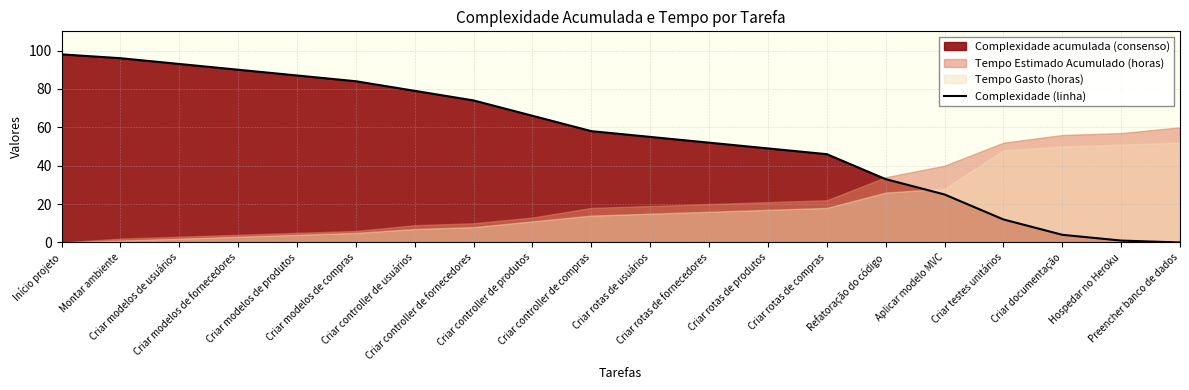

What is the sum of the values at Criar modelos de produtos and Criar rotas de produtos?

136